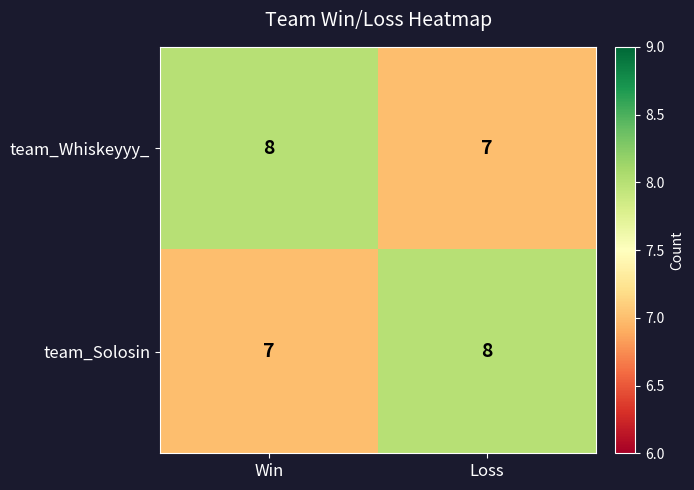

What is the lowest value of the team_Solosin series?

7